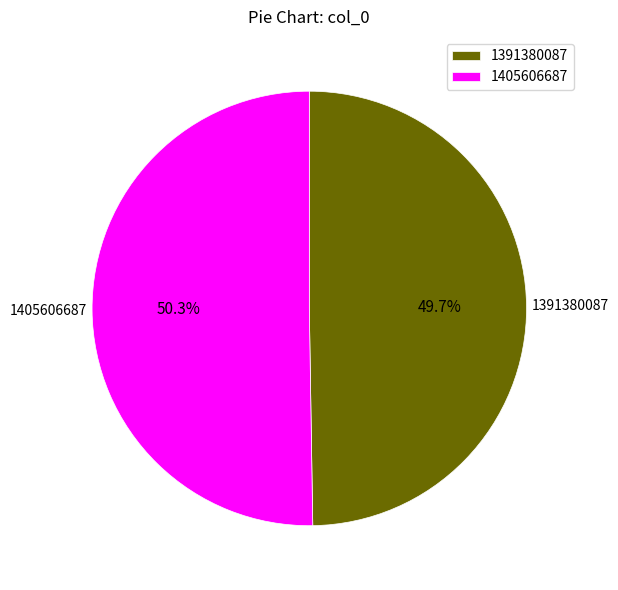

Is it true that 1405606687 is 50% of the pie?

True